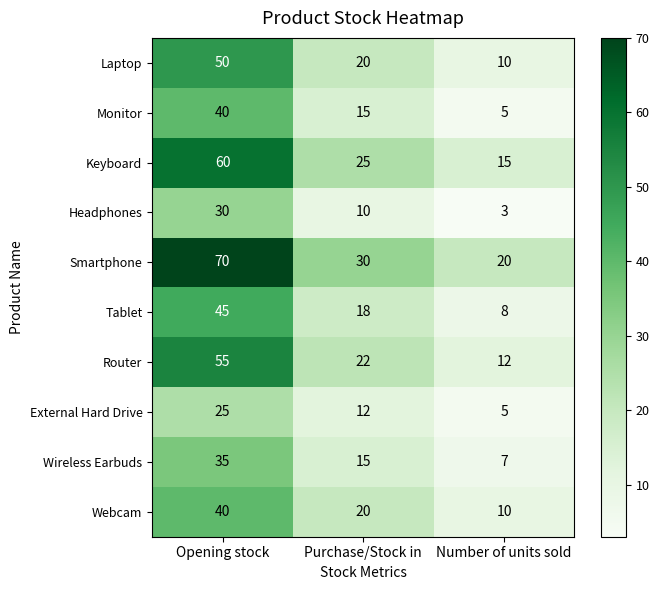

Where is Laptop nearest to the value 30?

Purchase/Stock in